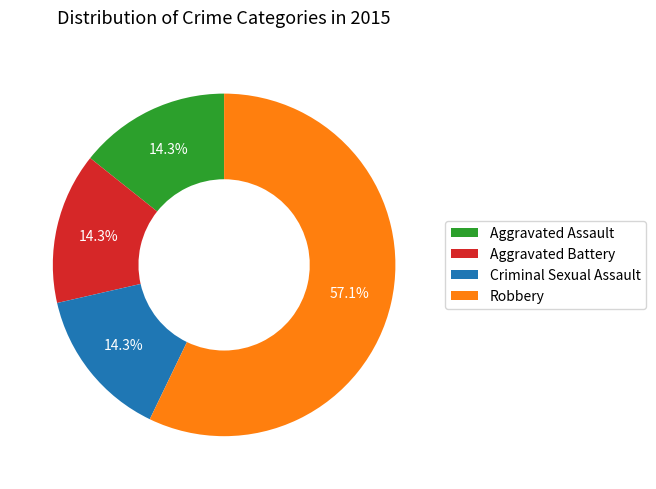

To the nearest percent, what is the difference between the largest and smallest slice percentages?

43%